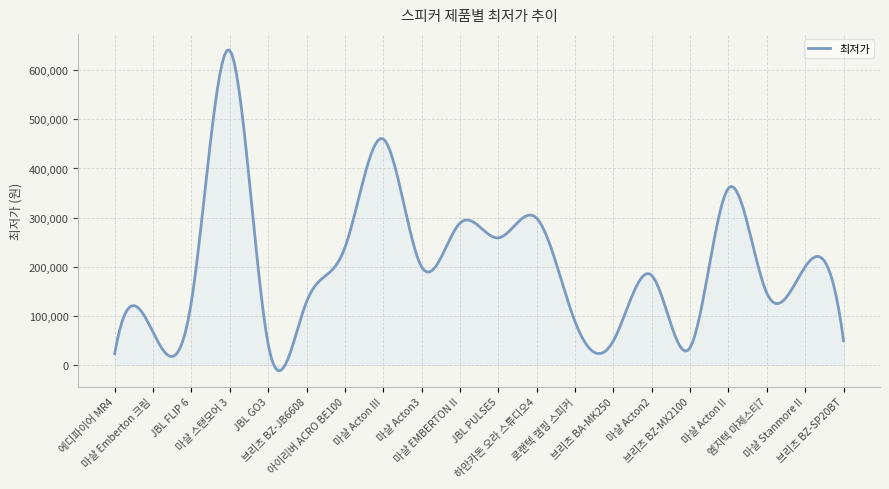

What is the maximum value shown in the chart?

640916.8